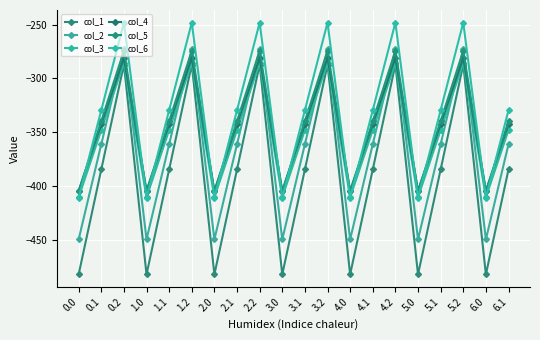

What is the total value across all series at 2.2?

-1648.9